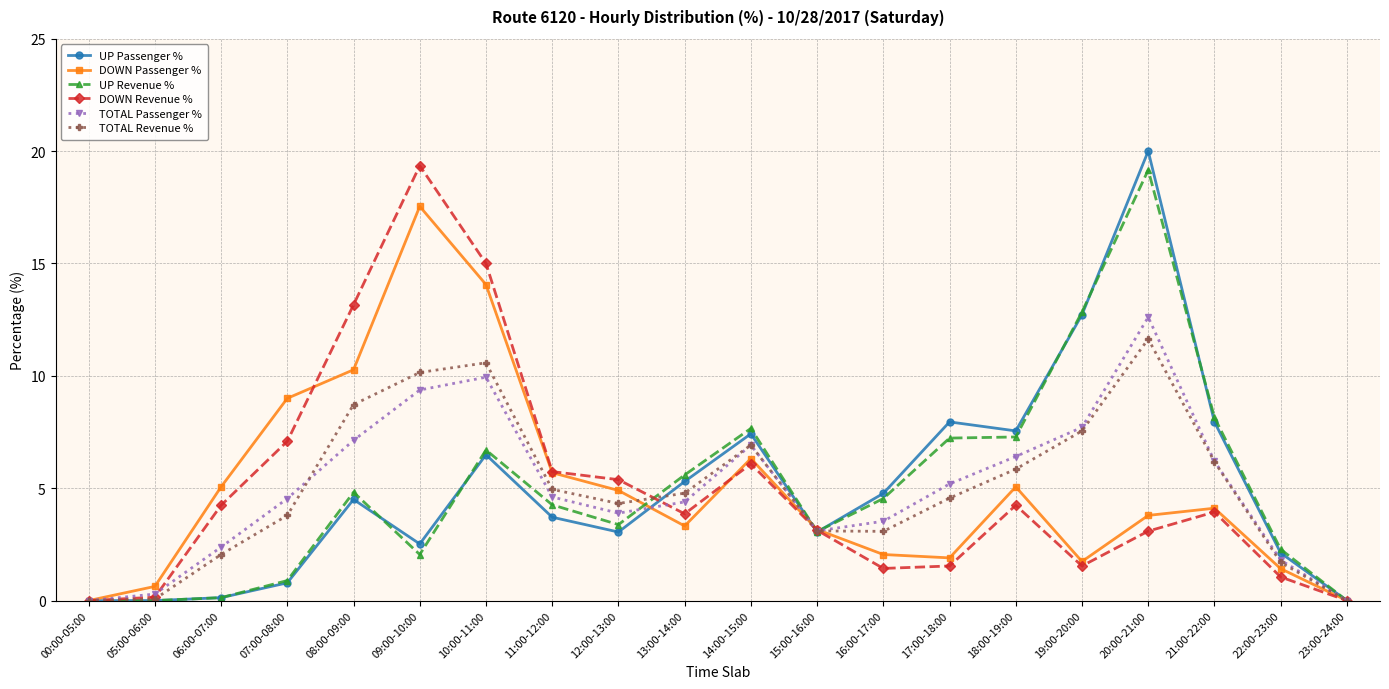

Between 06:00-07:00 and 13:00-14:00, which series saw the biggest shift?

UP Revenue %